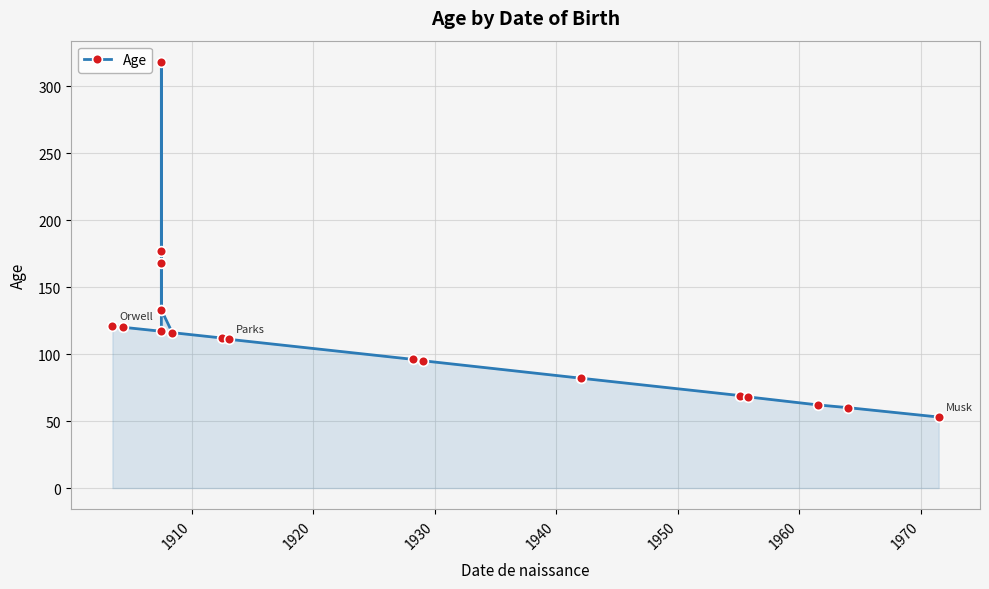

What is the maximum value shown in the chart?

318